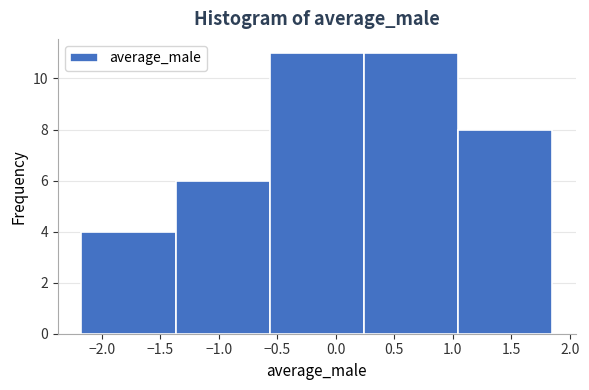

Reading left to right, transcribe this chart: for each bar, give the range it covers on the x-axis and its height. Neither the bar edges nor the heights are printed on the chart, so give them approximately, as read against the axes.

-2.20 to -1.35: 4
-1.35 to -0.55: 6
-0.55 to 0.25: 11
0.25 to 1.05: 11
1.05 to 1.85: 8